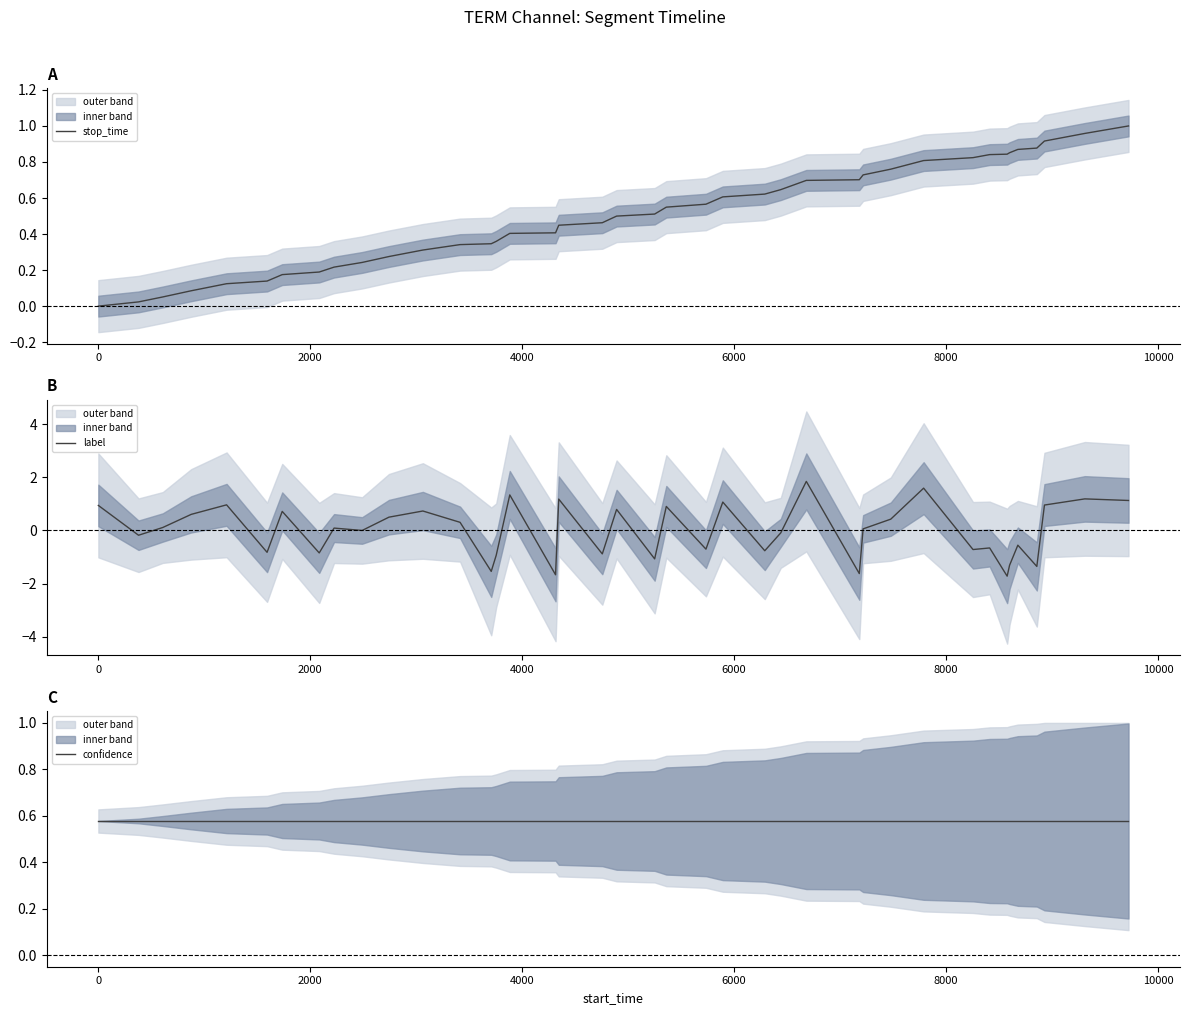

What is the highest value of the label series?

1.8